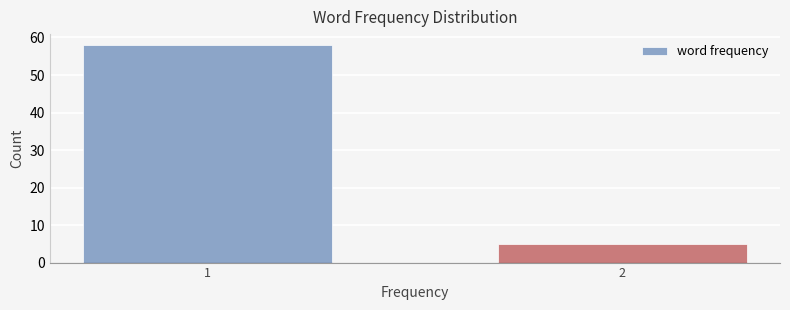

Reading left to right, extract all data points from this chart.

58	5